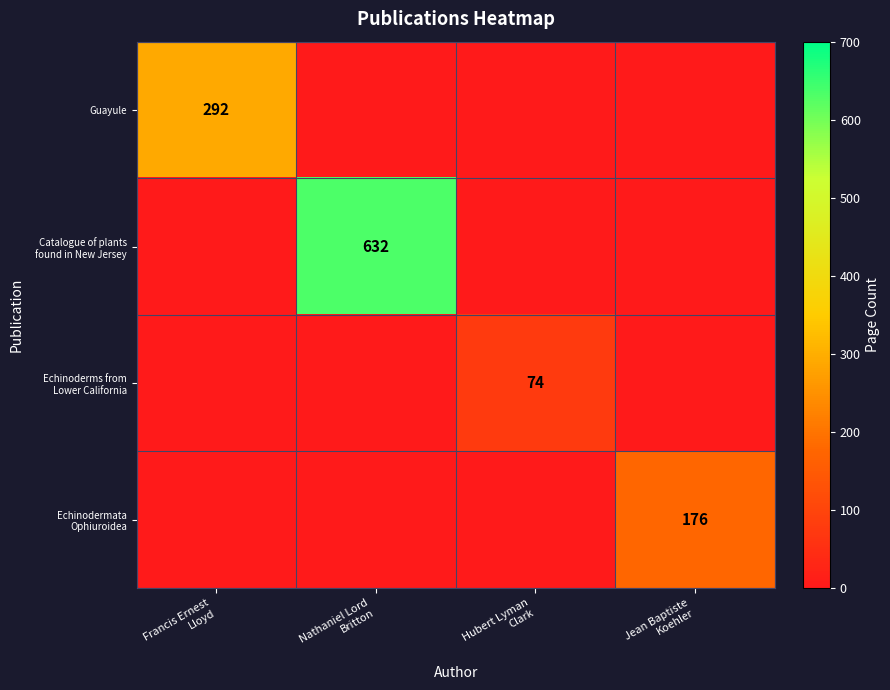

At which label does Echinodermata Ophiuroidea reach its peak?

Jean Baptiste Koehler